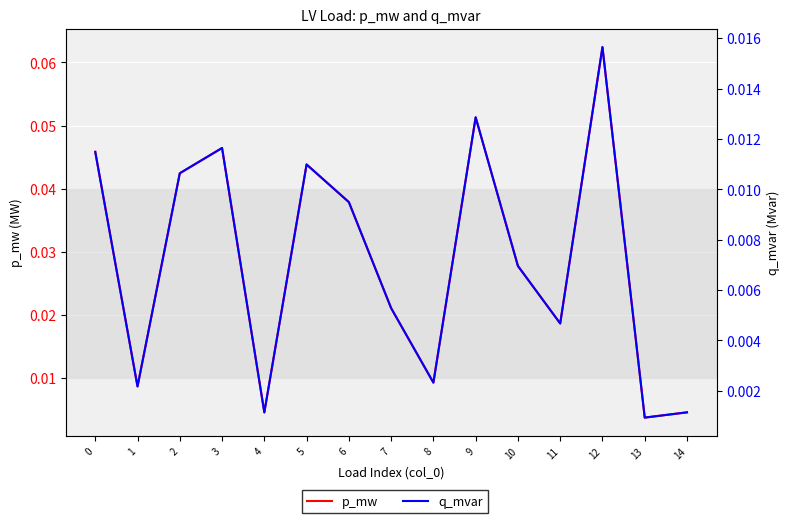

Rank the categories by p_mw value from lowest to highest.

13, 4, 14, 1, 8, 11, 7, 10, 6, 2, 5, 0, 3, 9, 12